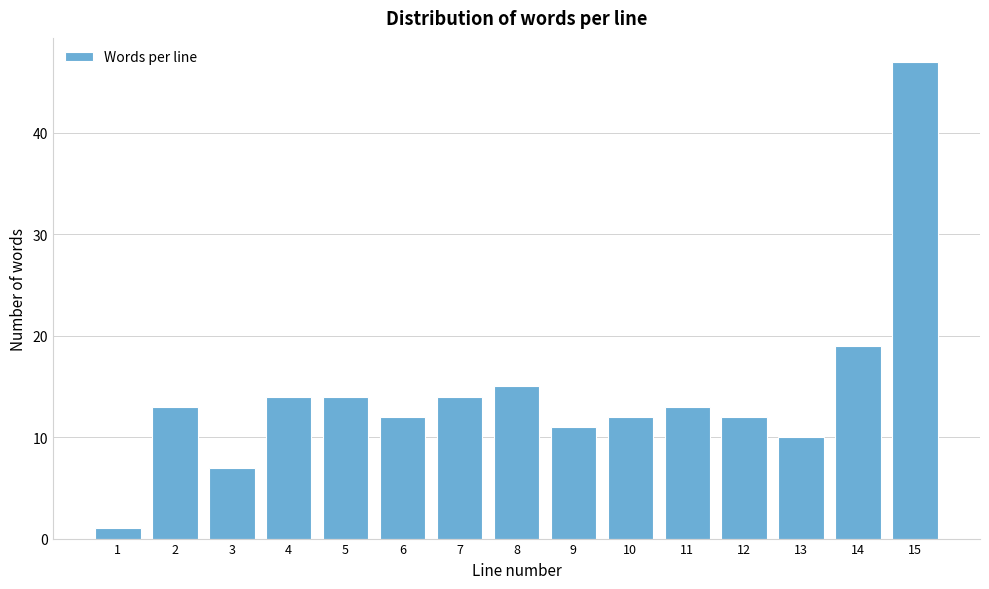

Reading right to left, transcribe all the data shown in this chart.

15=47	14=19	13=10	12=12	11=13	10=12	9=11	8=15	7=14	6=12	5=14	4=14	3=7	2=13	1=1